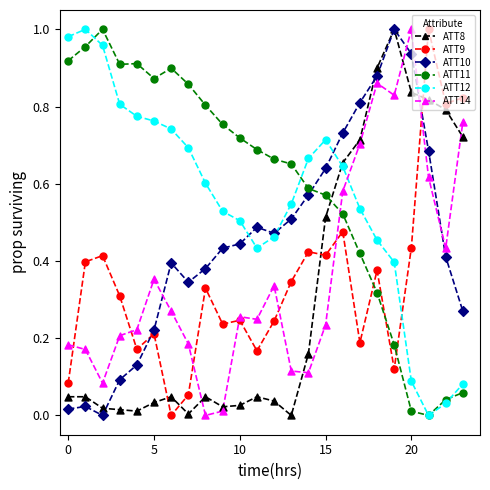

Which series ends up on top after the final intersection of ATT11 and ATT9?

ATT9